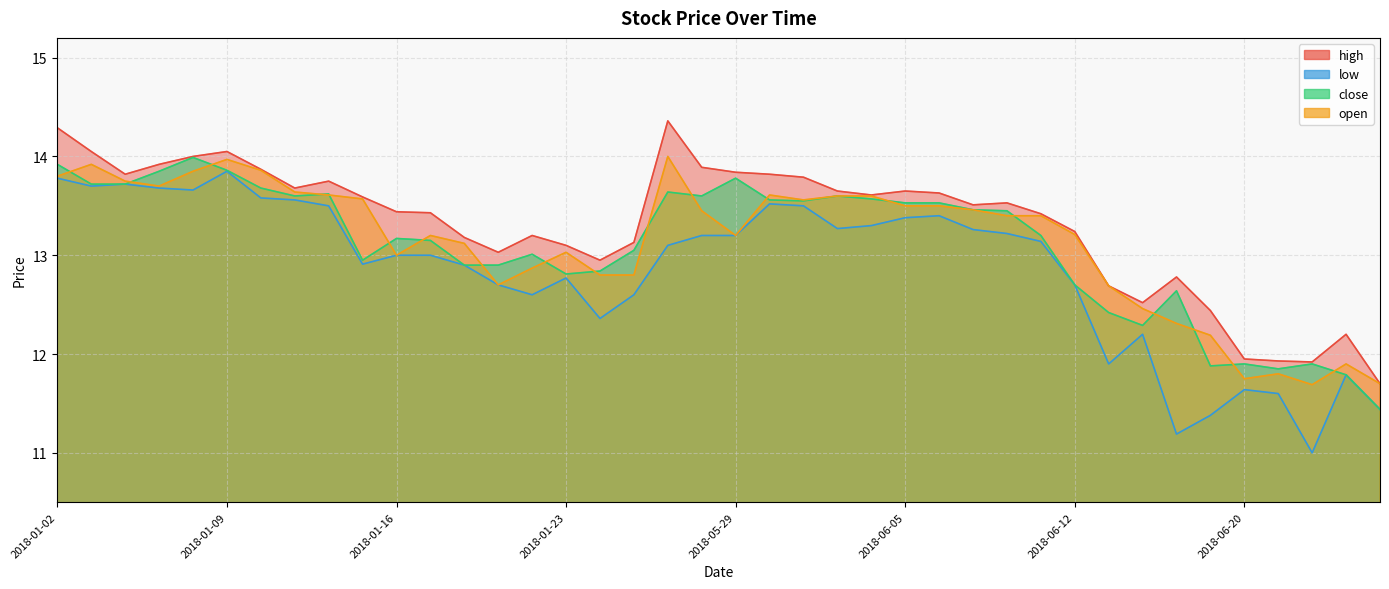

Reading left to right, extract all data points from this chart.

high: 14.3	14.1	13.8	13.9	14.0	14.1	13.9	13.7	13.8	13.6	13.4	13.4	13.2	13.0	13.2	13.1	12.9	13.1	14.4	13.9	13.8	13.8	13.8	13.7	13.6	13.7	13.6	13.5	13.5	13.4	13.2	12.7	12.5	12.8	12.4	11.9	11.9	11.9	12.2	11.7
low: 13.8	13.7	13.7	13.7	13.7	13.8	13.6	13.6	13.5	12.9	13.0	13.0	12.9	12.7	12.6	12.8	12.4	12.6	13.1	13.2	13.2	13.5	13.5	13.3	13.3	13.4	13.4	13.3	13.2	13.1	12.7	11.9	12.2	11.2	11.4	11.6	11.6	11.0	11.8	11.4
close: 13.9	13.7	13.7	13.8	14.0	13.9	13.7	13.6	13.6	12.9	13.2	13.2	12.9	12.9	13.0	12.8	12.8	13.1	13.6	13.6	13.8	13.6	13.6	13.6	13.6	13.5	13.5	13.5	13.4	13.2	12.7	12.4	12.3	12.6	11.9	11.9	11.8	11.9	11.8	11.4
open: 13.8	13.9	13.8	13.7	13.8	14.0	13.9	13.6	13.6	13.6	13.0	13.2	13.1	12.7	12.9	13.0	12.8	12.8	14.0	13.4	13.2	13.6	13.6	13.6	13.6	13.5	13.5	13.5	13.4	13.4	13.2	12.7	12.5	12.3	12.2	11.8	11.8	11.7	11.9	11.7